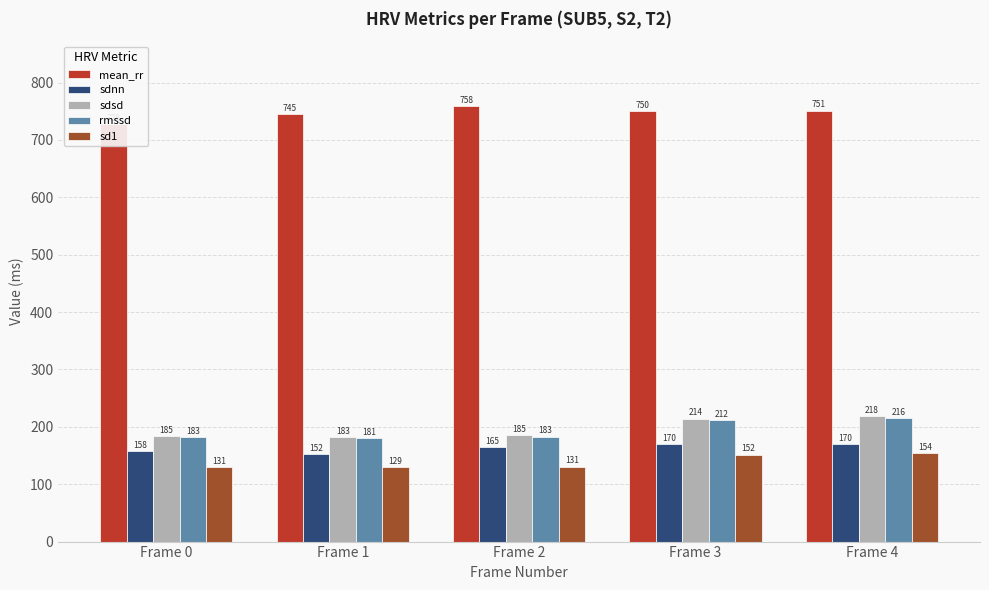

Reading left to right, list all the values displayed in this chart.

mean_rr: 728.2	744.7	758.4	749.9	751.3
sdnn: 157.8	152.5	164.6	169.8	170.1
sdsd: 184.6	182.8	185.0	214.5	218.5
rmssd: 182.8	180.7	182.9	211.9	215.9
sd1: 130.6	129.2	130.8	151.7	154.5